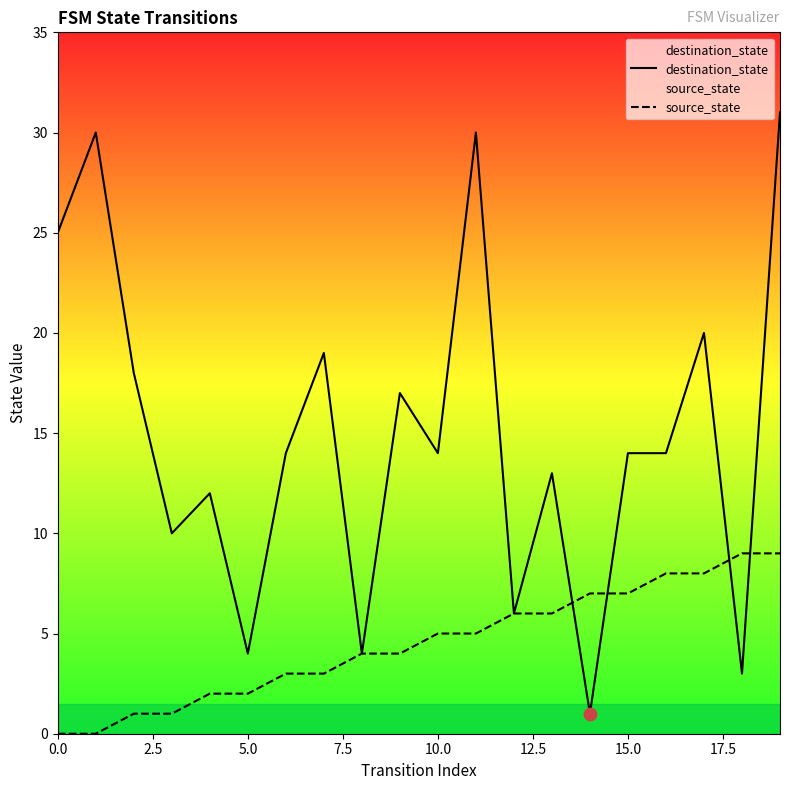

At which category is the sum across all series the highest?

19